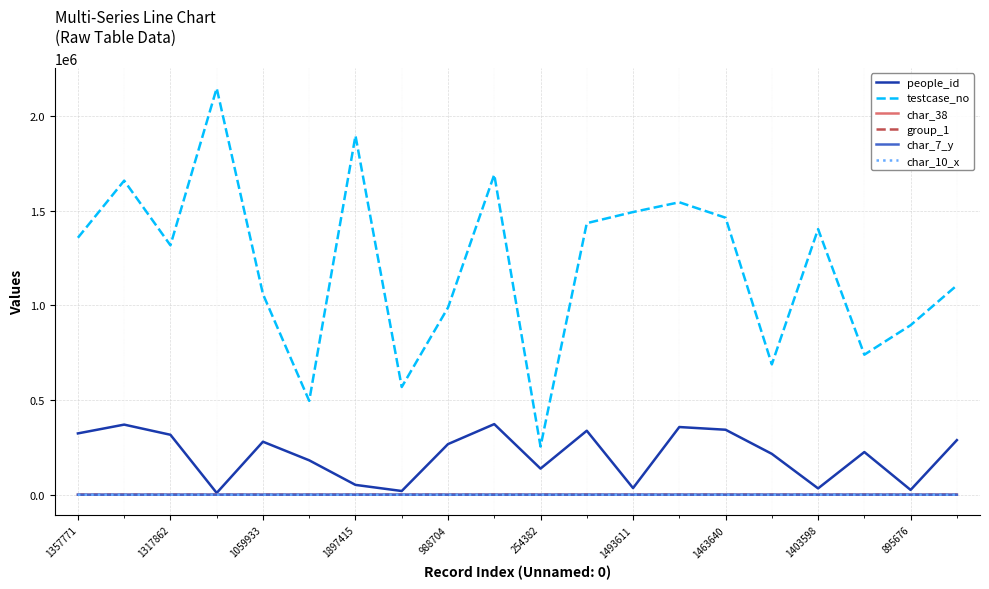

What is the maximum value shown in the chart?

2148115